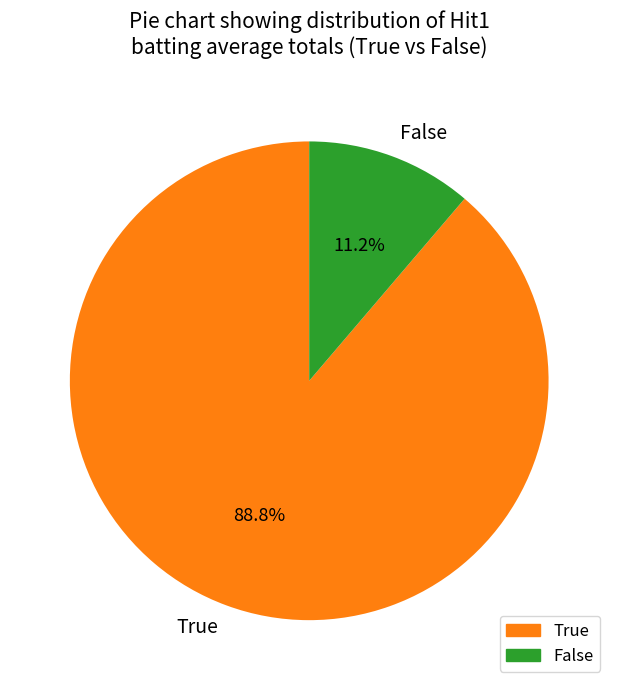

What is the largest slice in the pie chart?

True